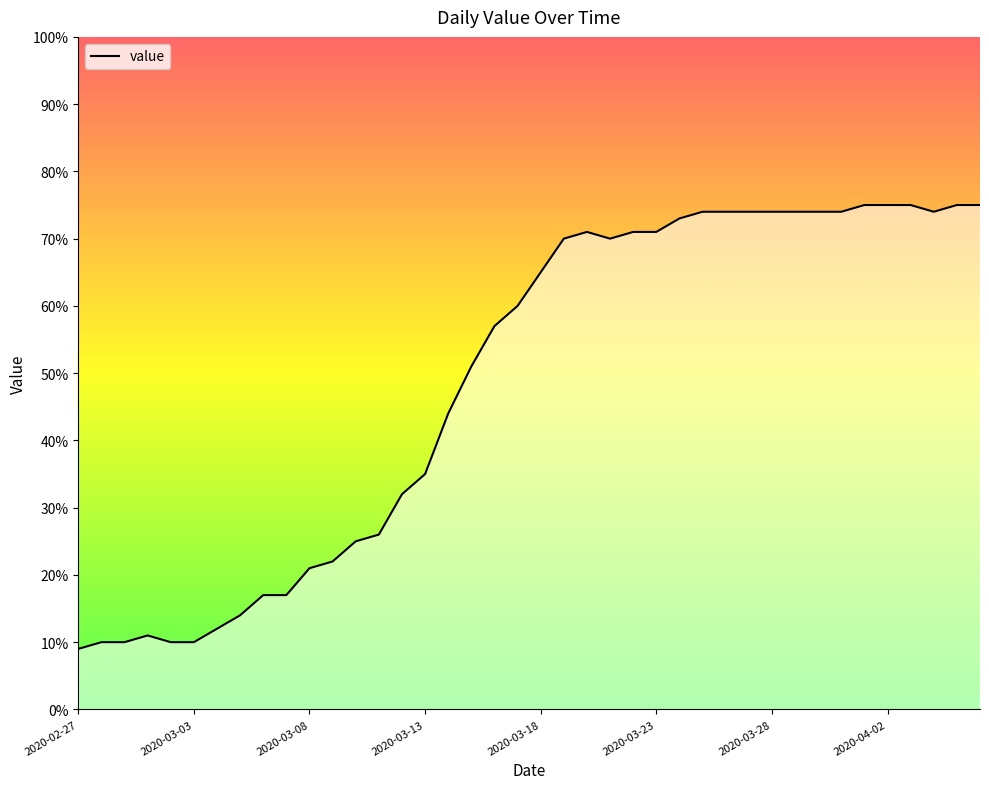

At which category does the data reach its first local peak?

2020-03-01